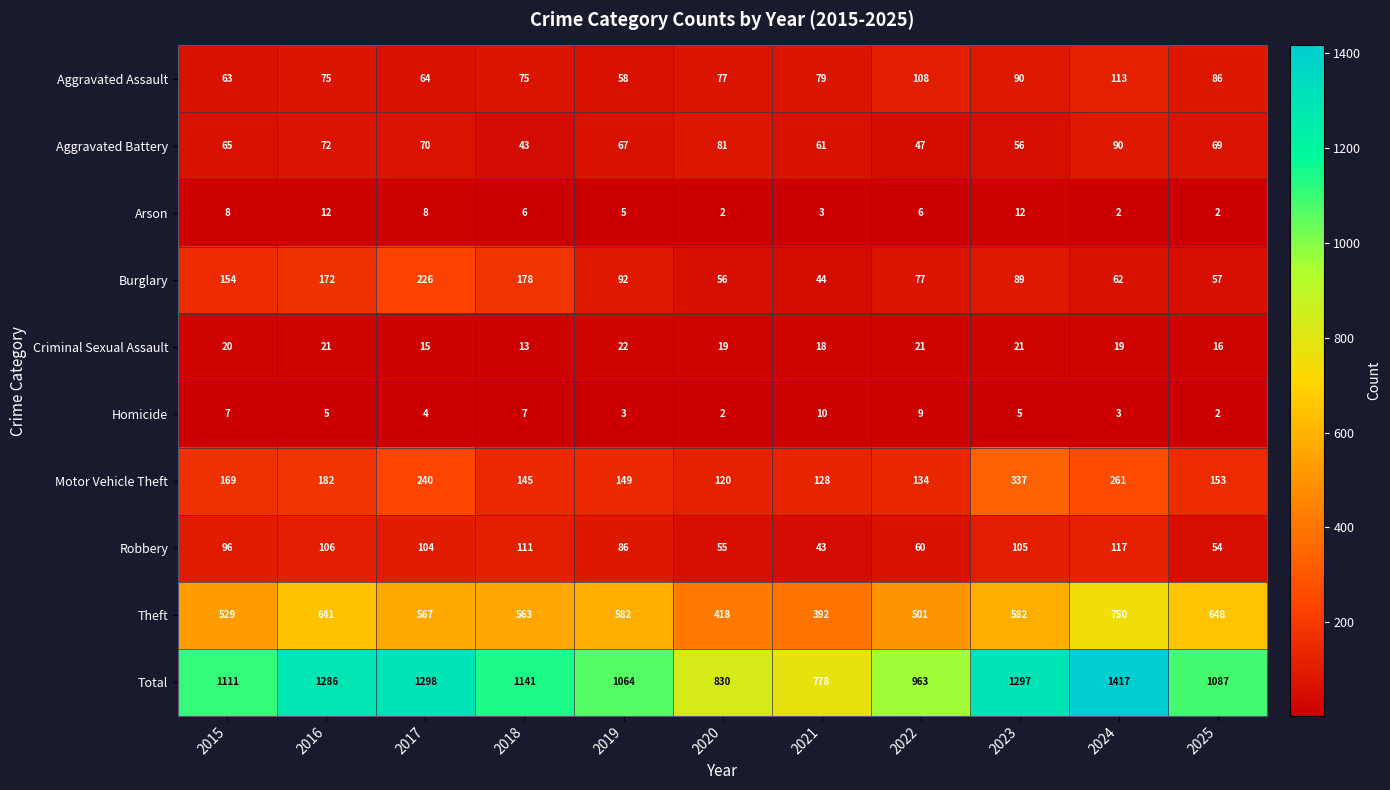

What is the difference between the Motor Vehicle Theft values at 2018 and 2024?

116